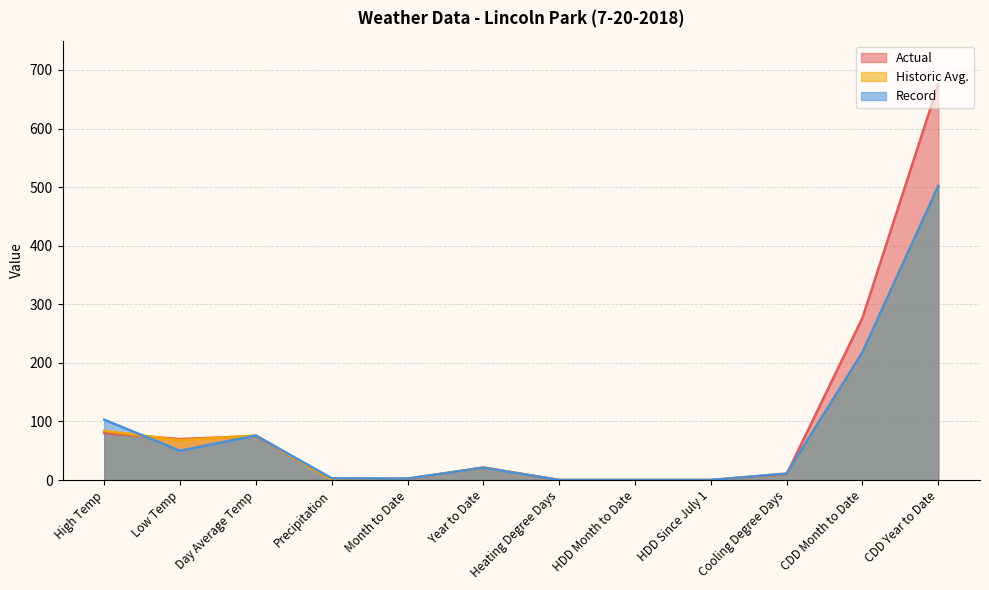

What is the approximate value of Record at Month to Date?

2.5